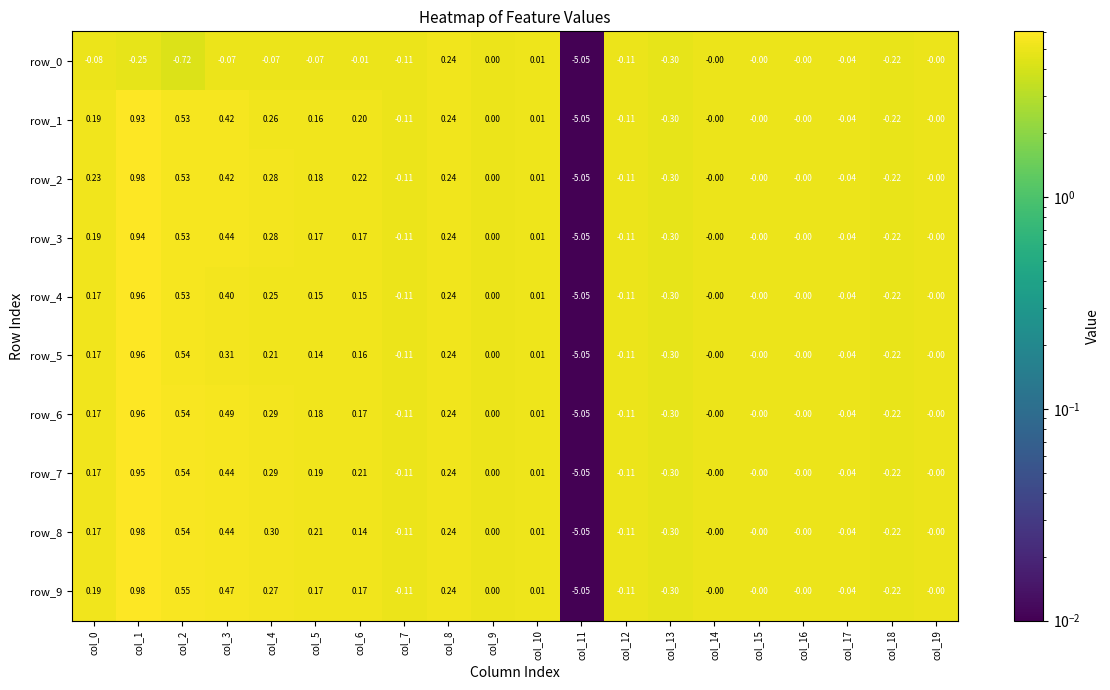

How many categories are shown in the chart?

20